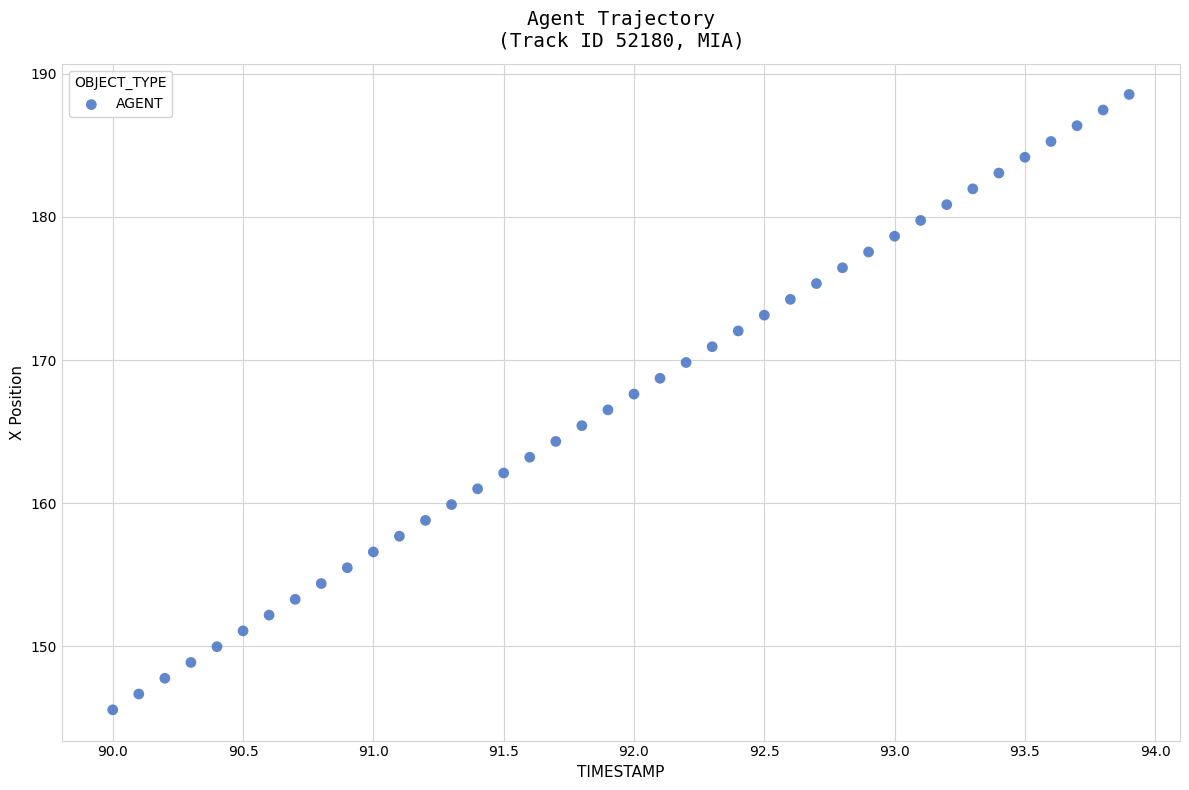

What is the range of Y values (max minus min)?

43.0